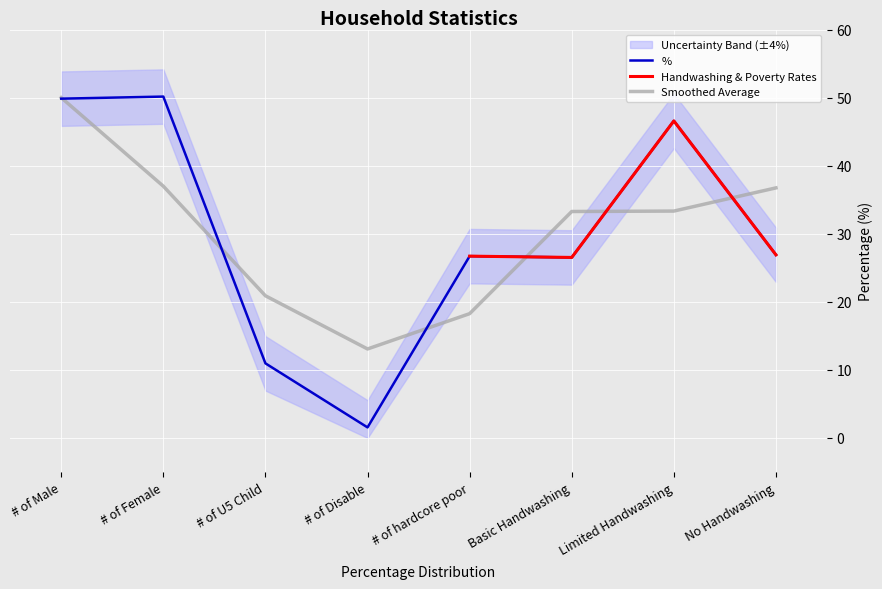

What is the label of the 7th point from the left?

Limited Handwashing